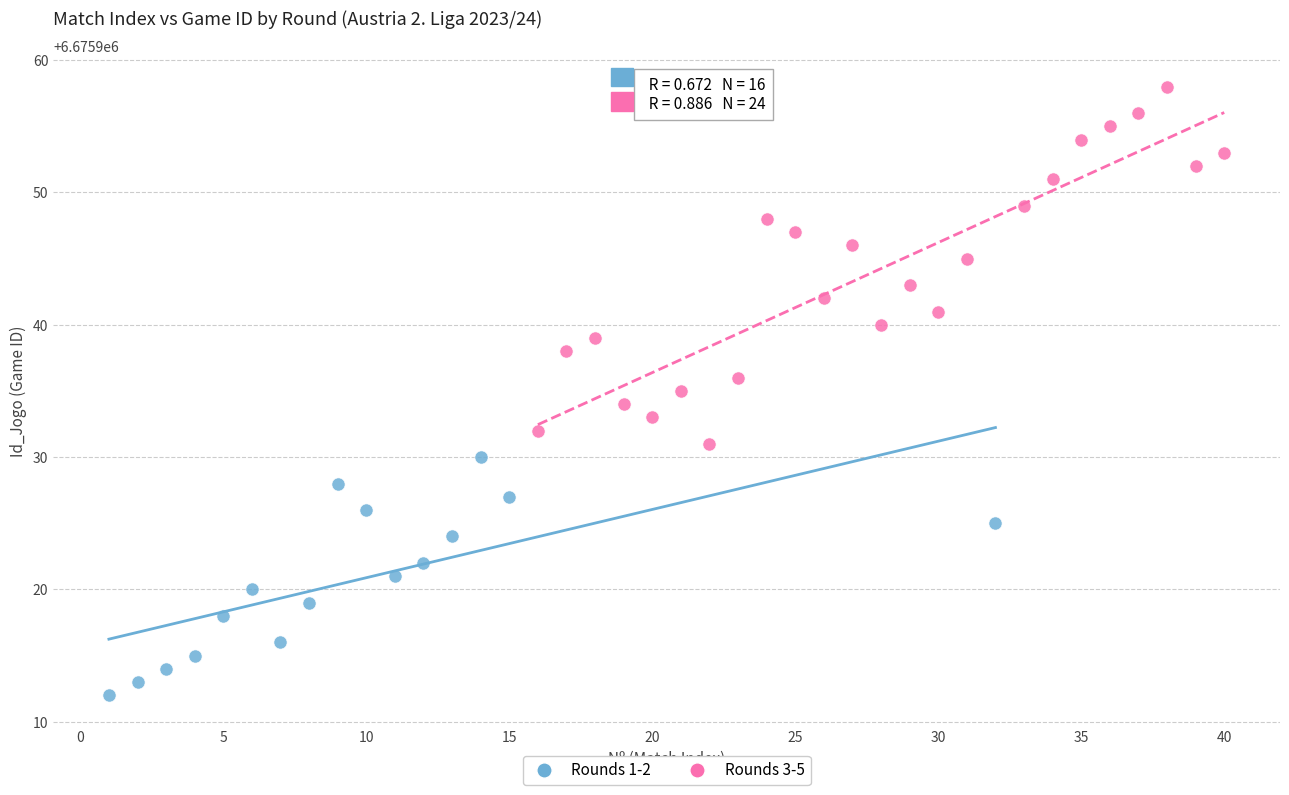

Which series contains the highest Y value?

Rounds 3-5